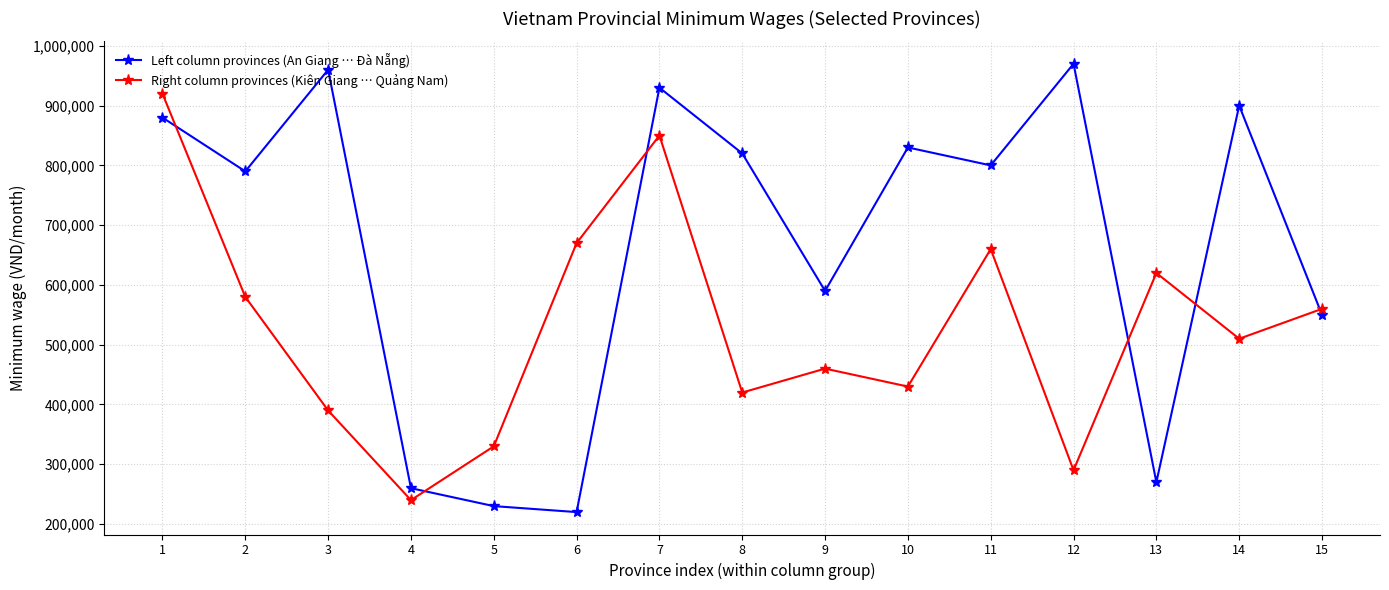

Reading left to right, list all the values displayed in this chart.

Left column provinces (An Giang … Đà Nẵng): 1=880000	2=790000	3=960000	4=260000	5=230000	6=220000	7=930000	8=820000	9=590000	10=830000	11=800000	12=970000	13=270000	14=900000	15=550000
Right column provinces (Kiên Giang … Quảng Nam): 1=920000	2=580000	3=390000	4=240000	5=330000	6=670000	7=850000	8=420000	9=460000	10=430000	11=660000	12=290000	13=620000	14=510000	15=560000